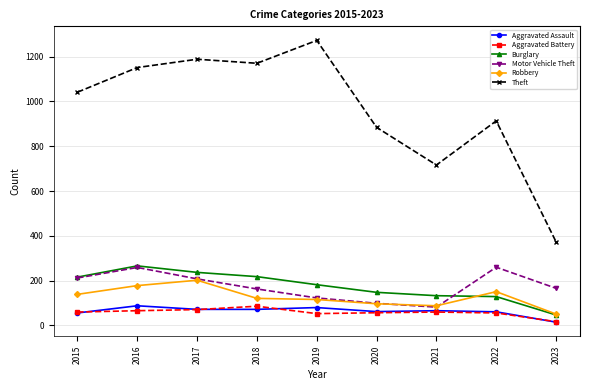

Where is the first local maximum for Burglary?

2016